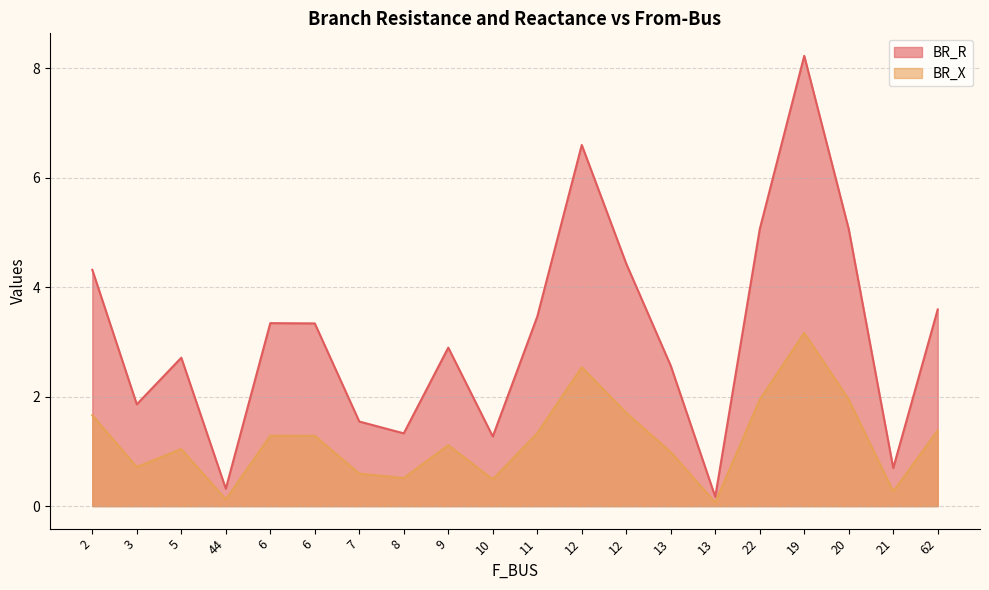

Read the BR_X value at 12.

2.5